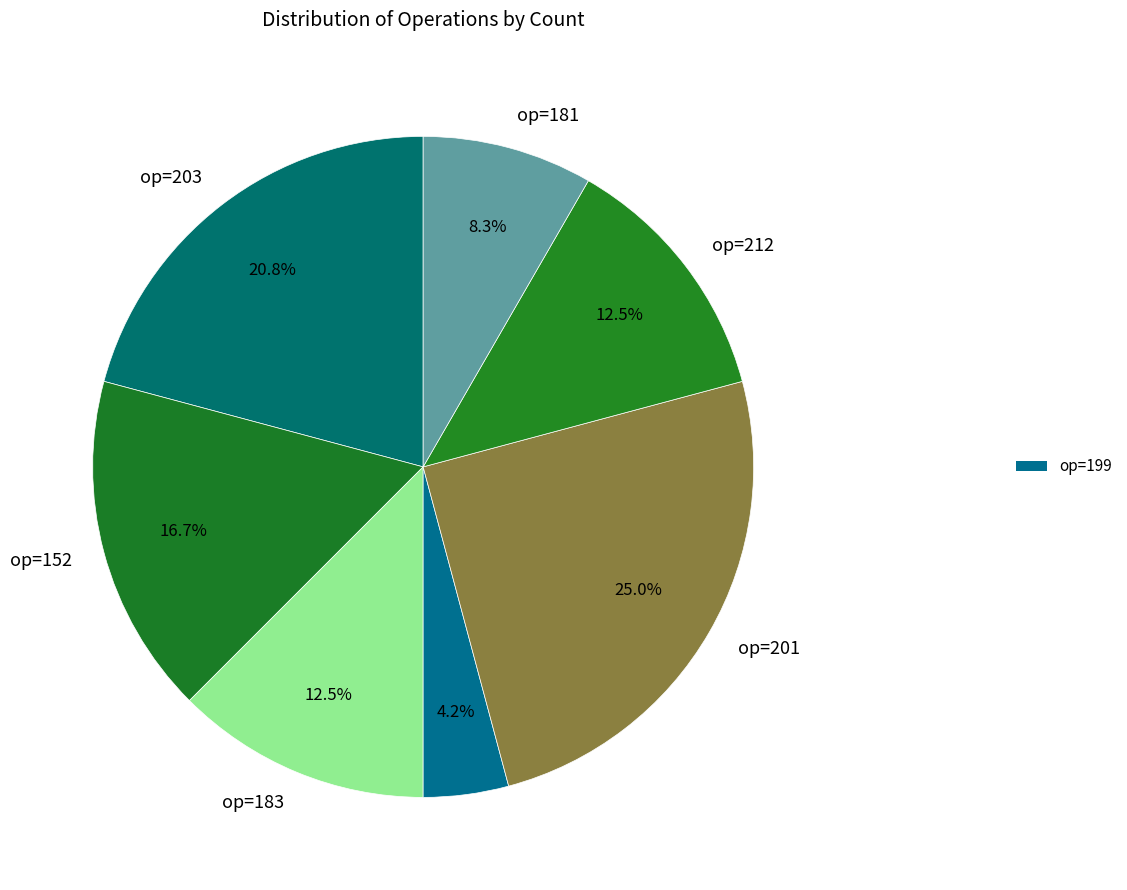

How many slices are in this pie chart?

7